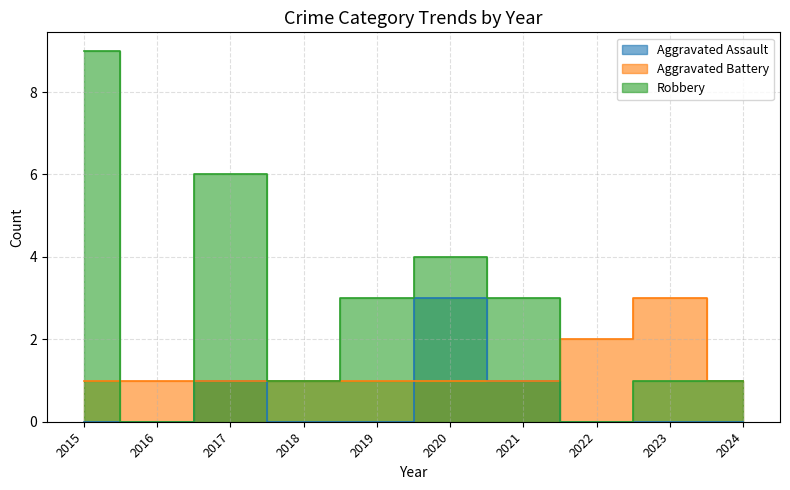

Does the chart have visible grid lines?

Yes